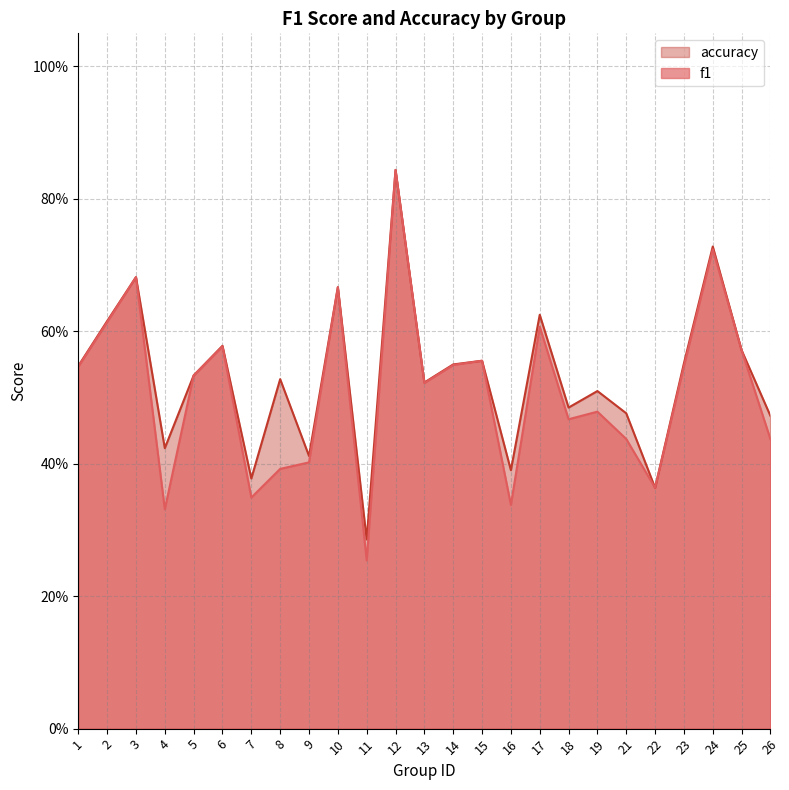

At which category does the chart reach its minimum across all series?

11